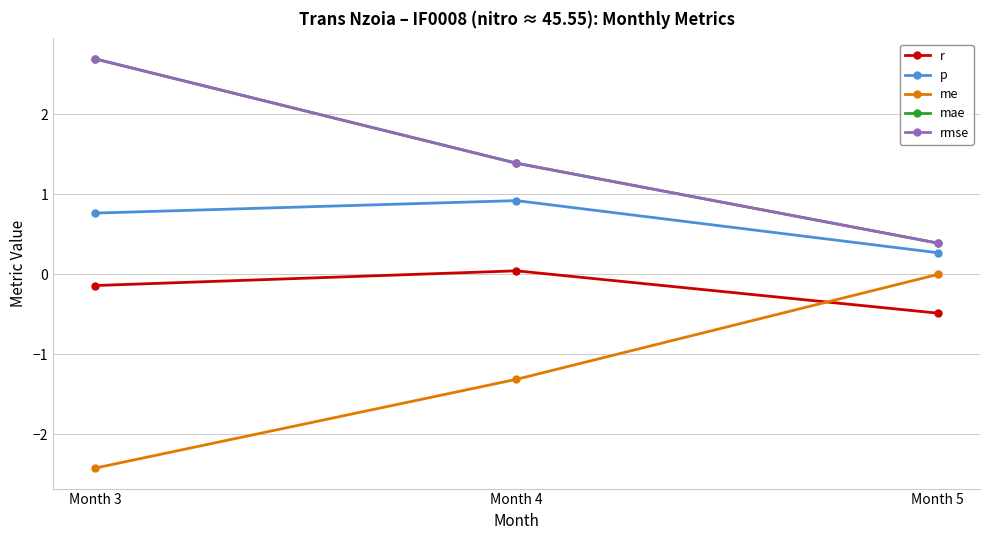

Reading right to left, transcribe all the data shown in this chart.

r: -0.5	0.0	-0.1
p: 0.3	0.9	0.8
me: 0.0	-1.3	-2.4
mae: 0.4	1.4	2.7
rmse: 0.4	1.4	2.7